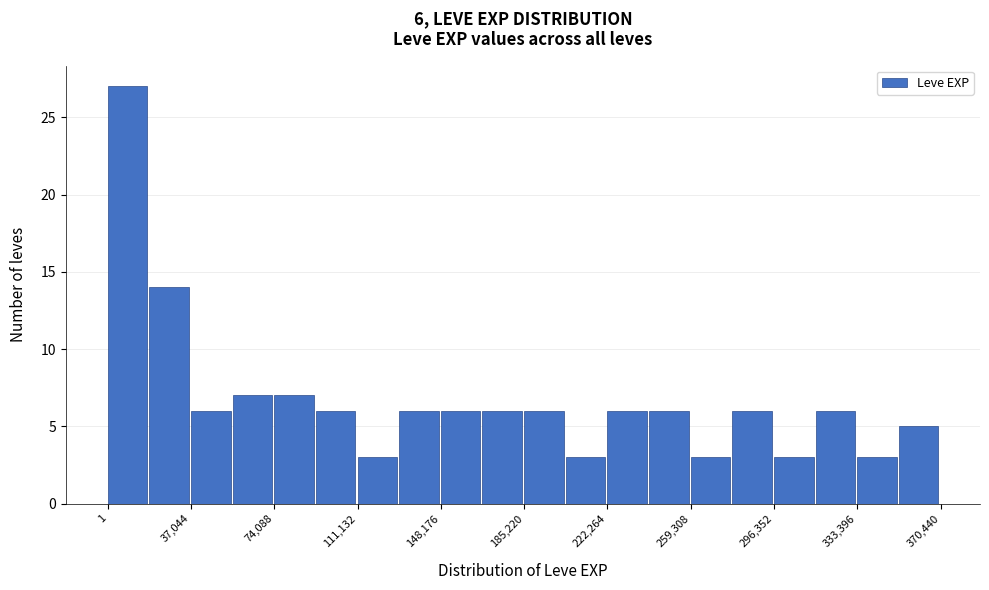

Around what value on the x-axis is the tallest bar? Give the approximate position of its centre, as read against the axis.

10000